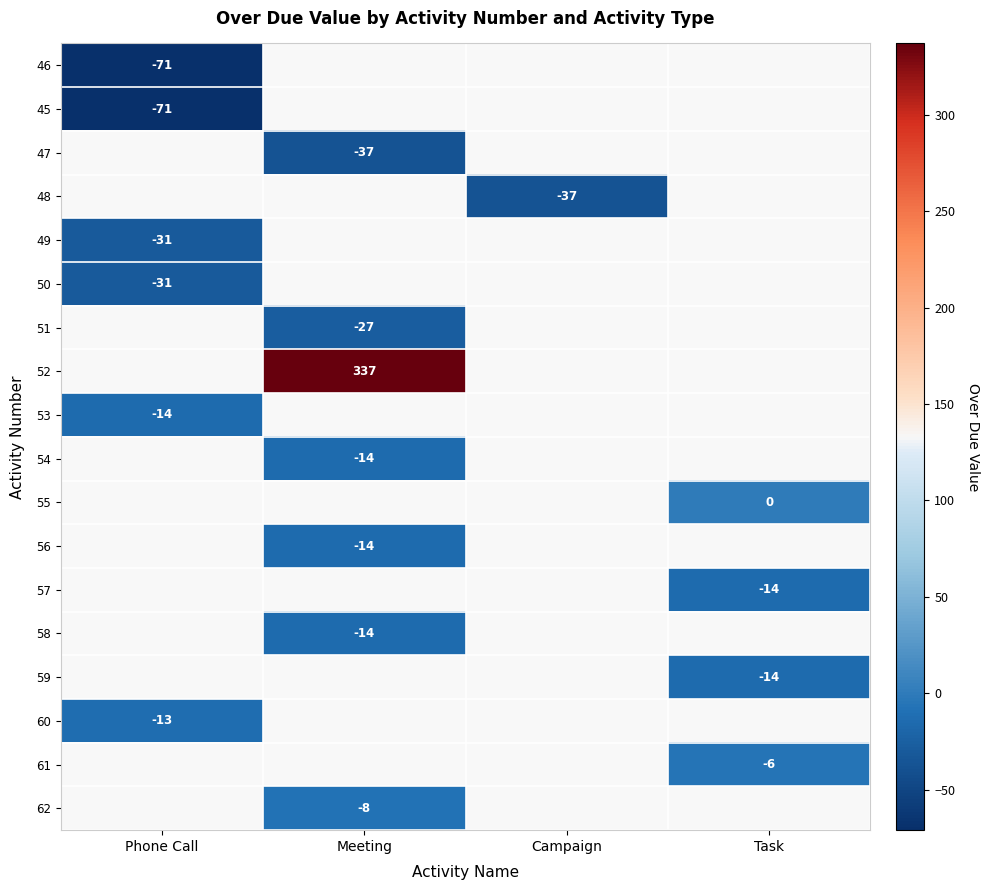

Which category has the highest value across all series?

Meeting